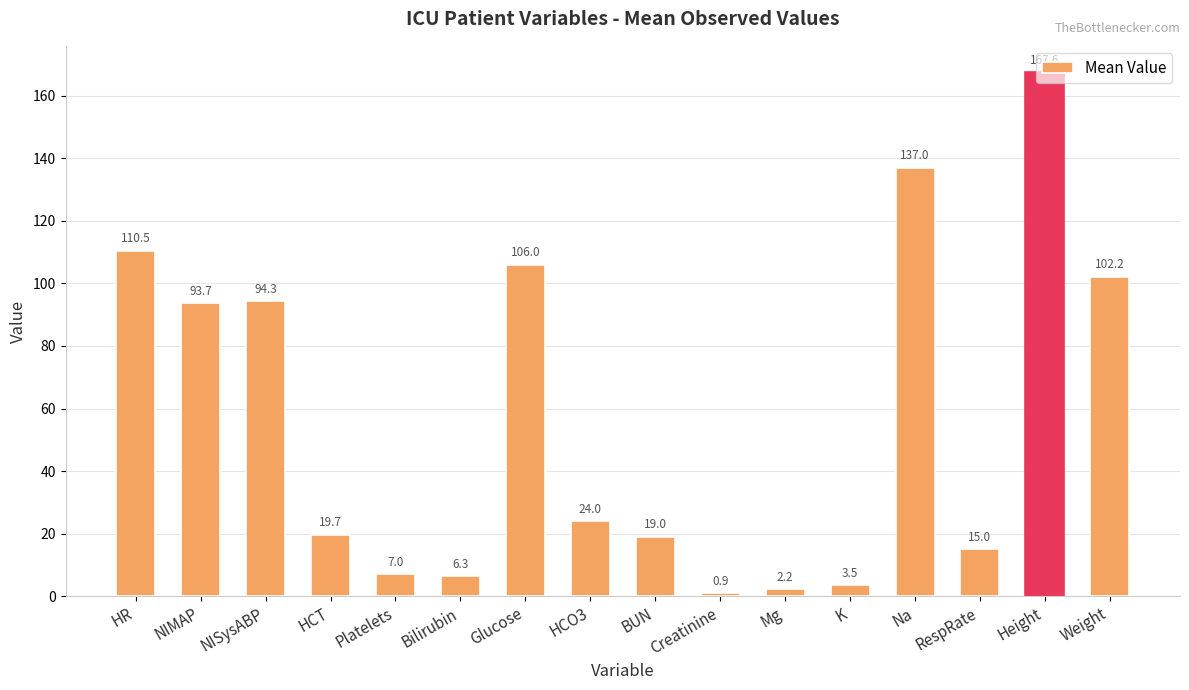

List the labels in order of value, largest first.

Height, Na, HR, Glucose, Weight, NISysABP, NIMAP, HCO3, HCT, BUN, RespRate, Platelets, Bilirubin, K, Mg, Creatinine